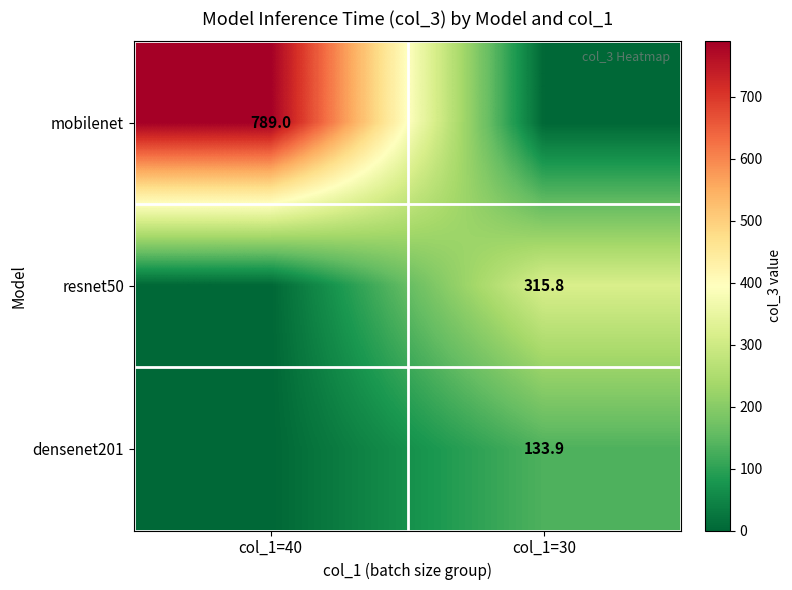

Is it true that mobilenet equals 789.0 at col_1=40?

True